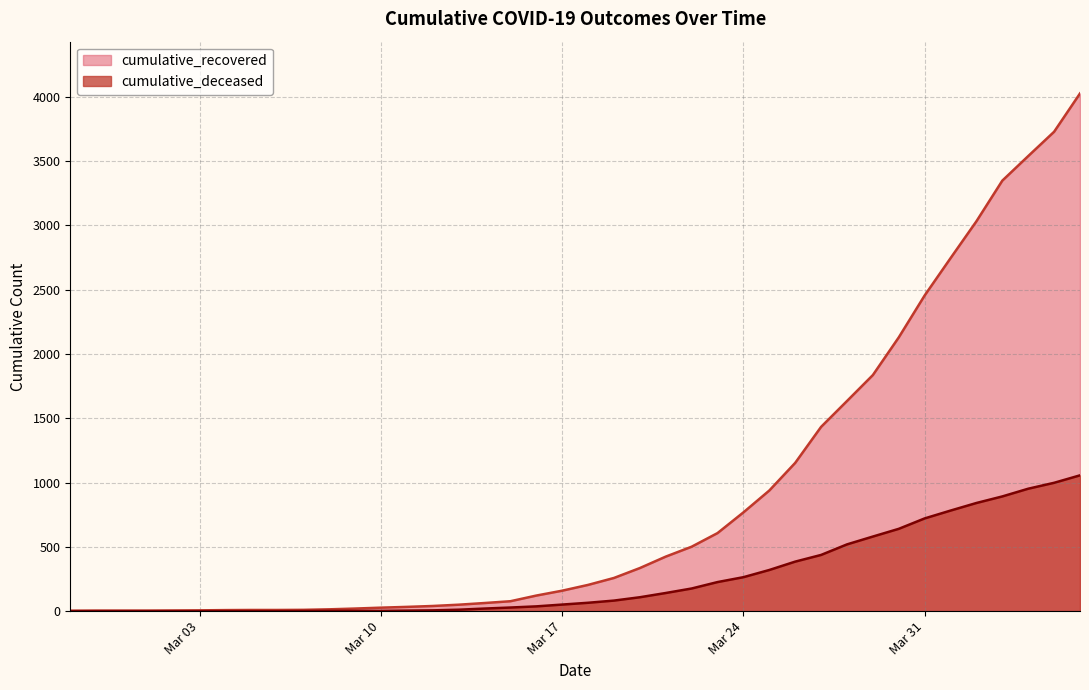

At which category is the sum across all series the highest?

2020-04-06